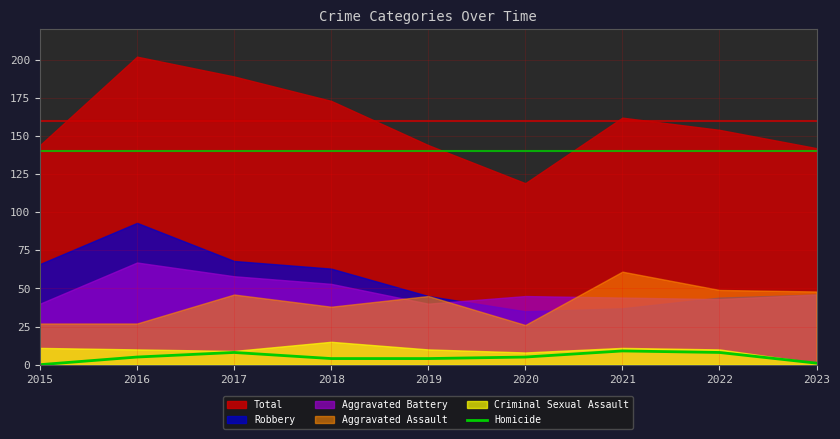

What is the maximum value for Homicide?

9